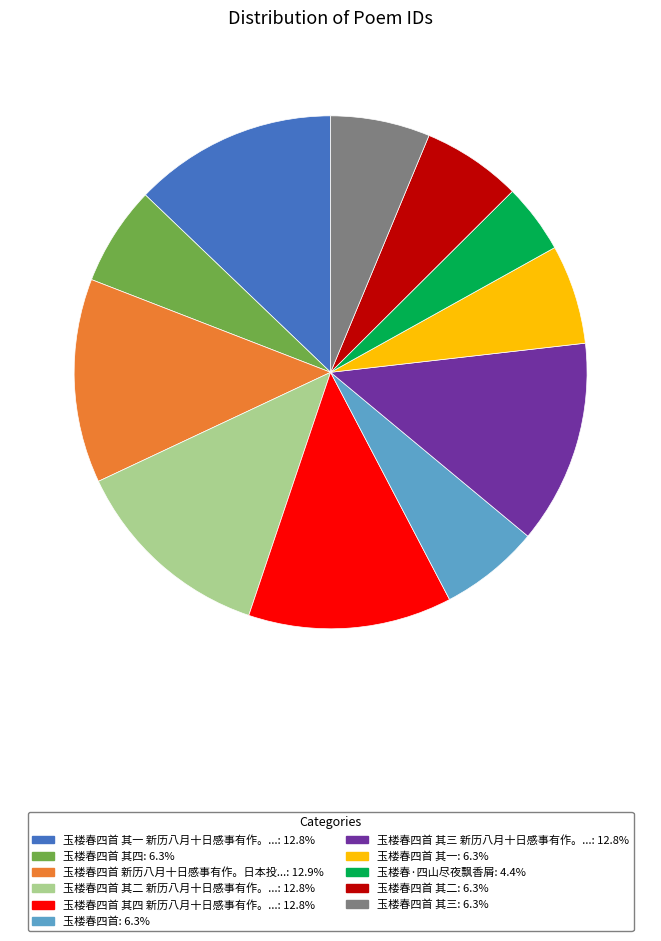

Is there any slice that represents more than half of the pie?

No